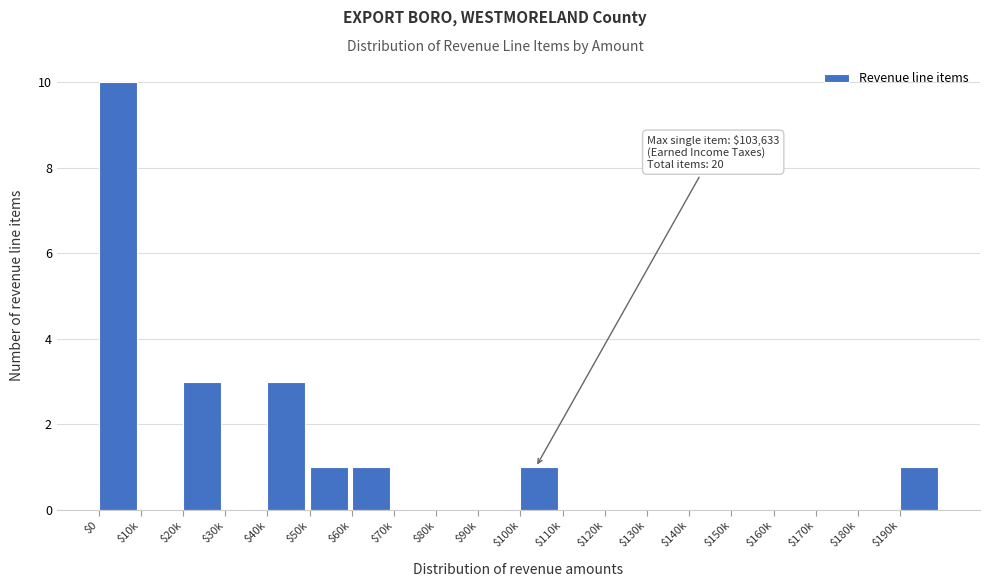

The value at $170k is 0. True or false?

True